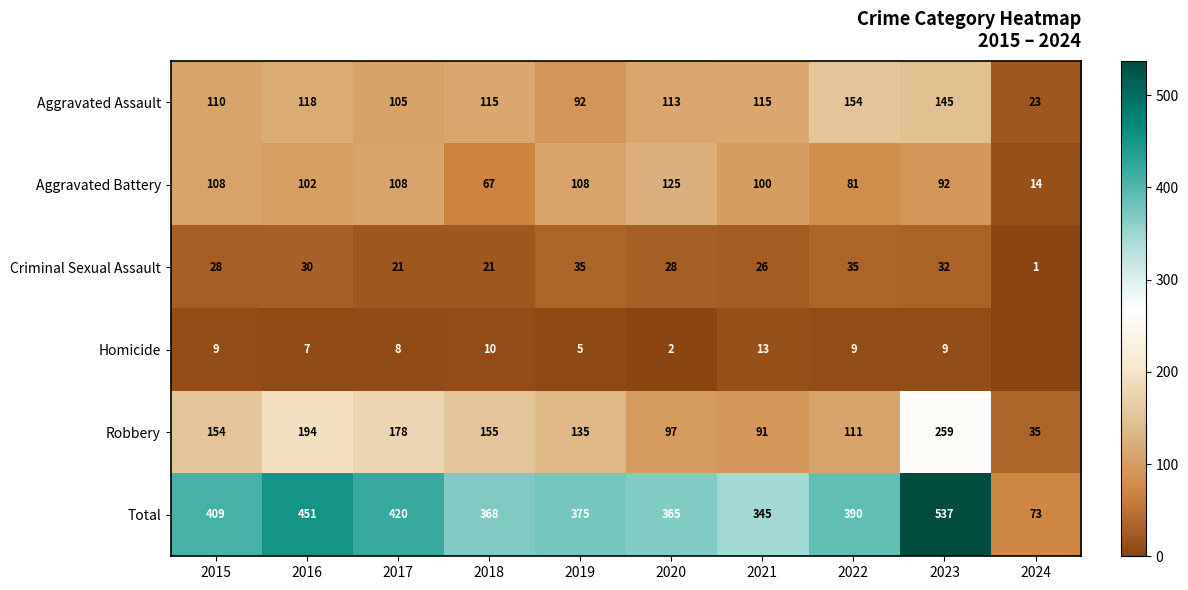

The Criminal Sexual Assault series shows 26 at 2021. True or false?

True